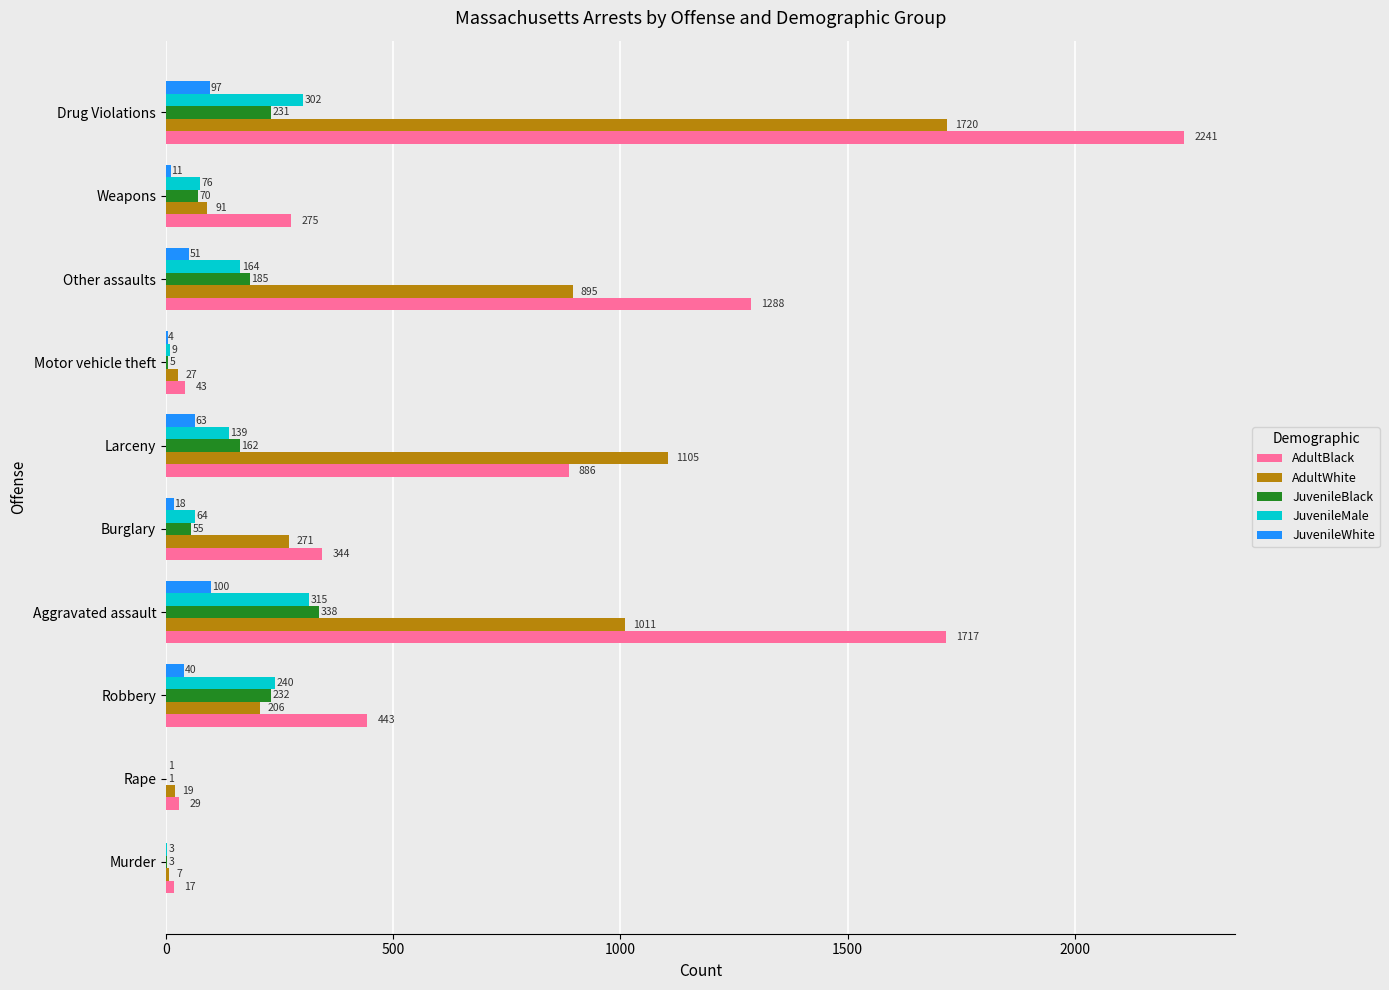

Which series has the largest total across all categories?

AdultBlack